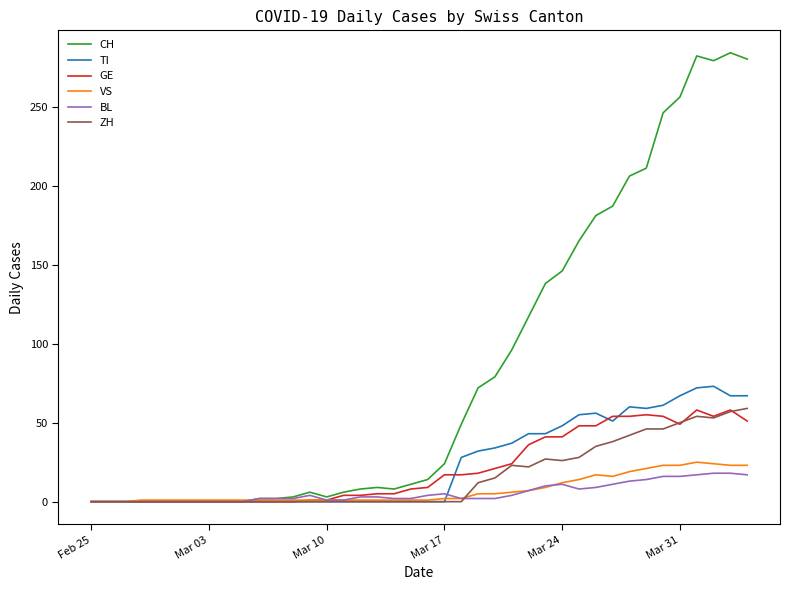

Which series has the largest range (max minus min)?

CH